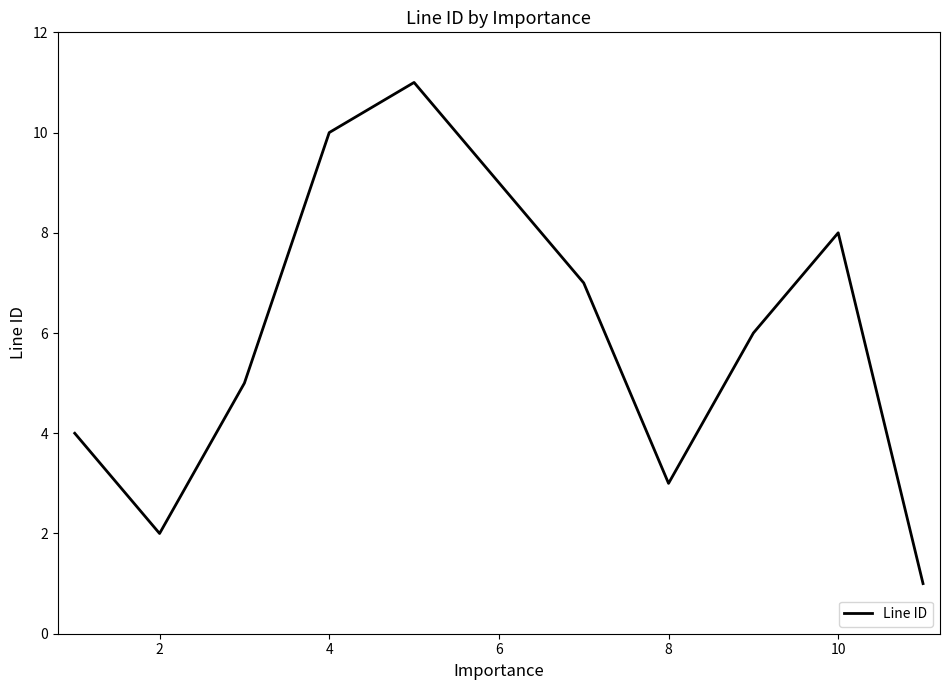

What is the greatest value displayed?

11